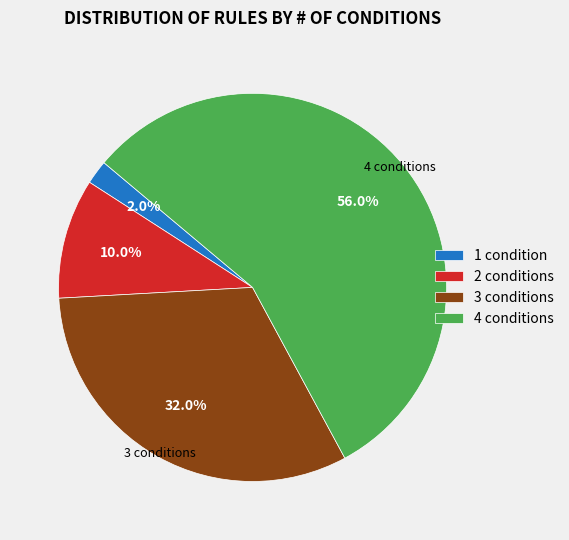

Which has a higher value, 1 condition or 2 conditions?

2 conditions